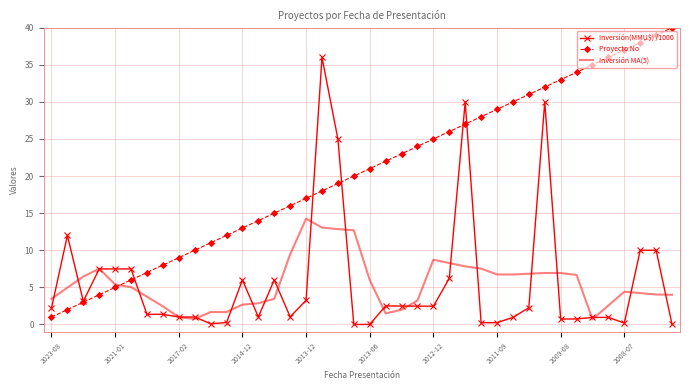

What is the difference between the second highest and minimum values in the Inversión MA(5) series?

12.3